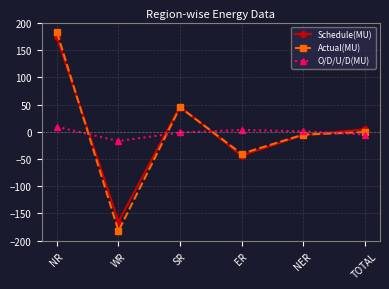

At WR, list the series in order from largest to smallest.

O/D/U/D(MU), Schedule(MU), Actual(MU)